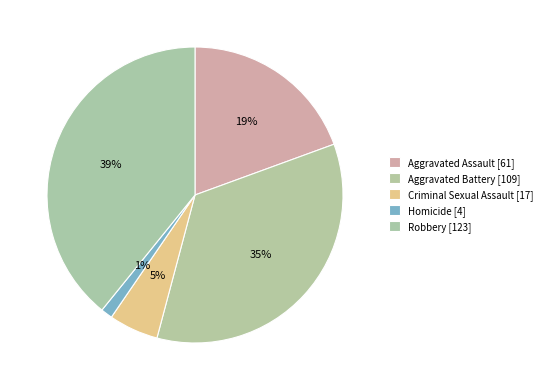

Does any single category account for the majority?

No